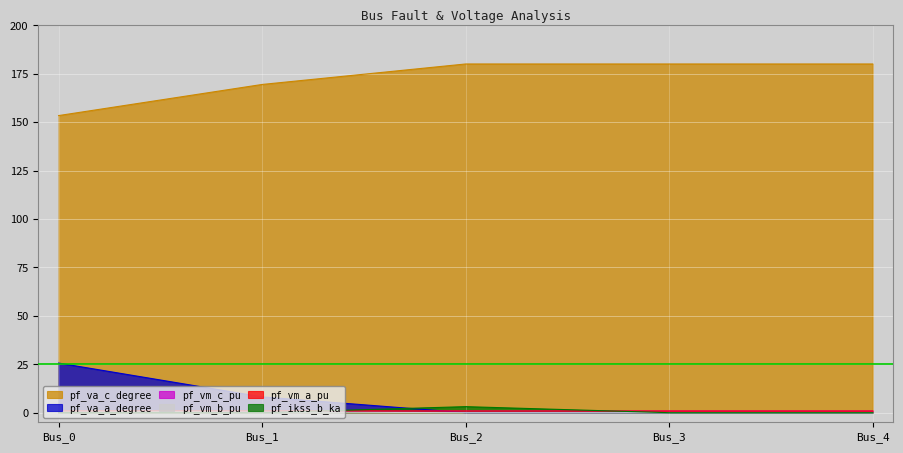

Rank the categories by pf_vm_b_pu value from highest to lowest.

Bus_0, Bus_1, Bus_2, Bus_3, Bus_4